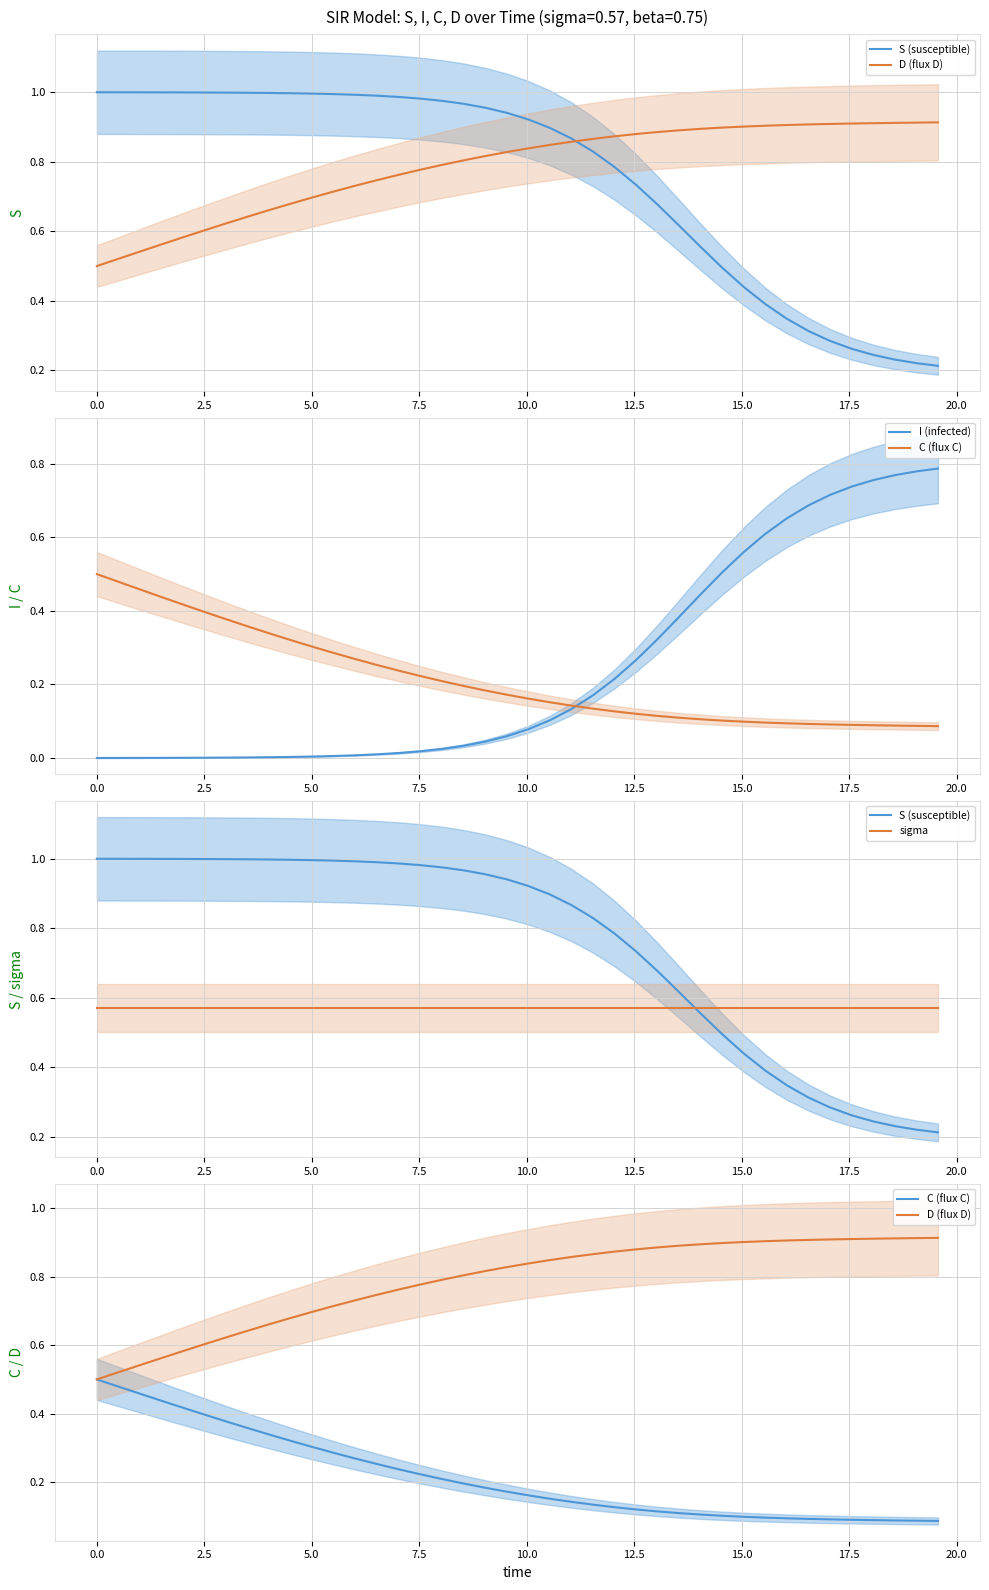

What is the difference between the maximum and second lowest values in the D (flux D) series?

0.4